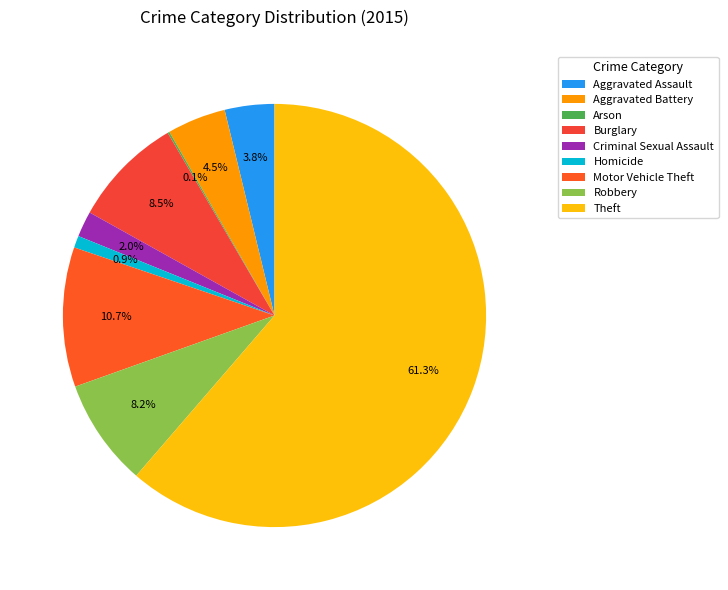

To the nearest percent, what is the average slice percentage?

11%